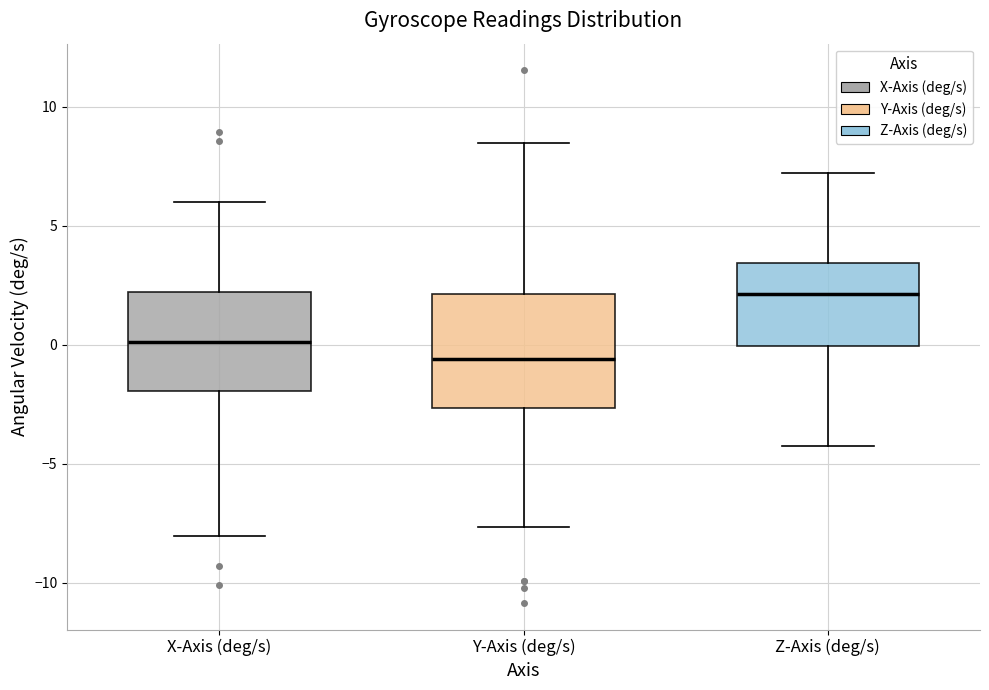

Reading left to right, transcribe this box plot: for each box, give where its median line is, the range the box spans, and where its two whiskers end, as read against the y-axis. The values are not printed on the chart, so give them approximately, as read against the axis.

X-Axis (deg/s): median 0.0, box -2.0 to 2.0, whiskers -8.0 to 6.0
Y-Axis (deg/s): median -0.5, box -2.5 to 2.0, whiskers -7.5 to 8.5
Z-Axis (deg/s): median 2.0, box 0.0 to 3.5, whiskers -4.5 to 7.0